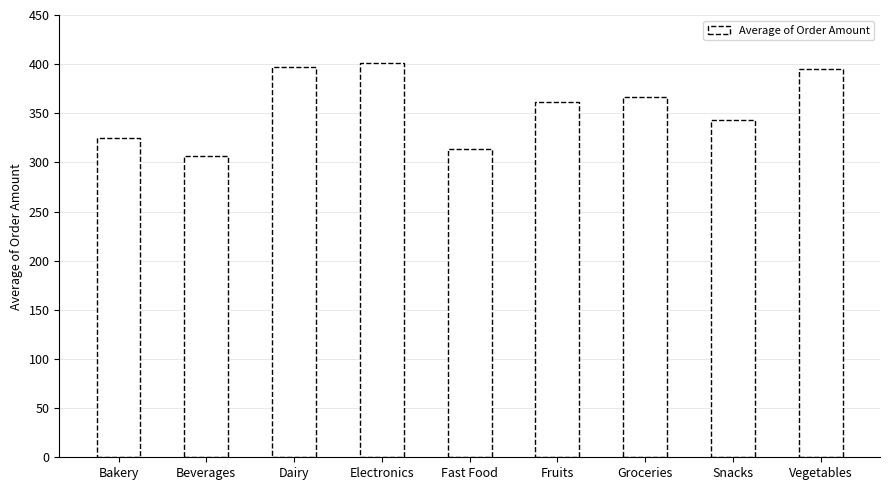

The chart shows a value of 102.7 at Fast Food. True or false?

False